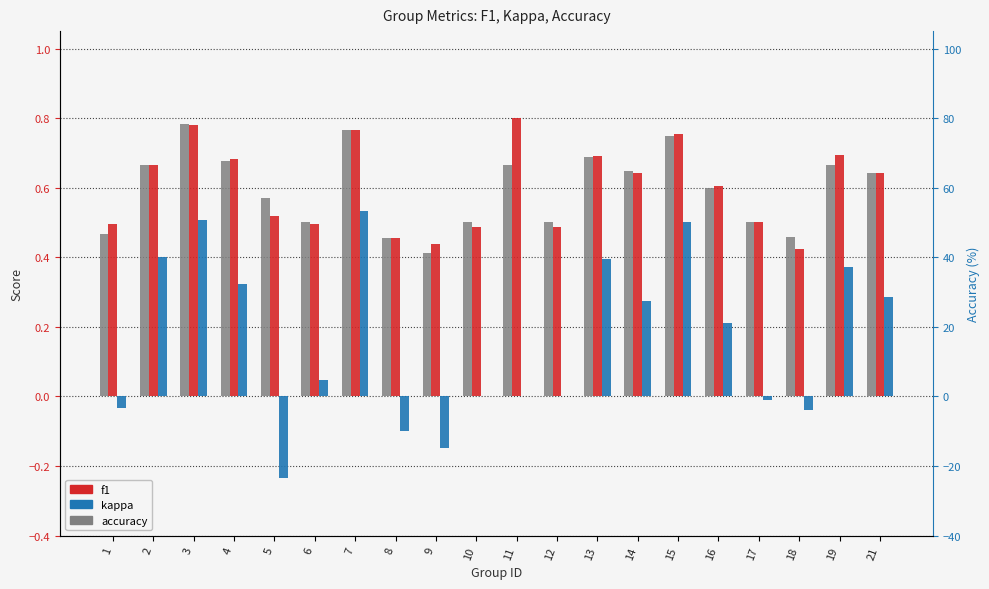

Which series has the largest range (max minus min)?

kappa